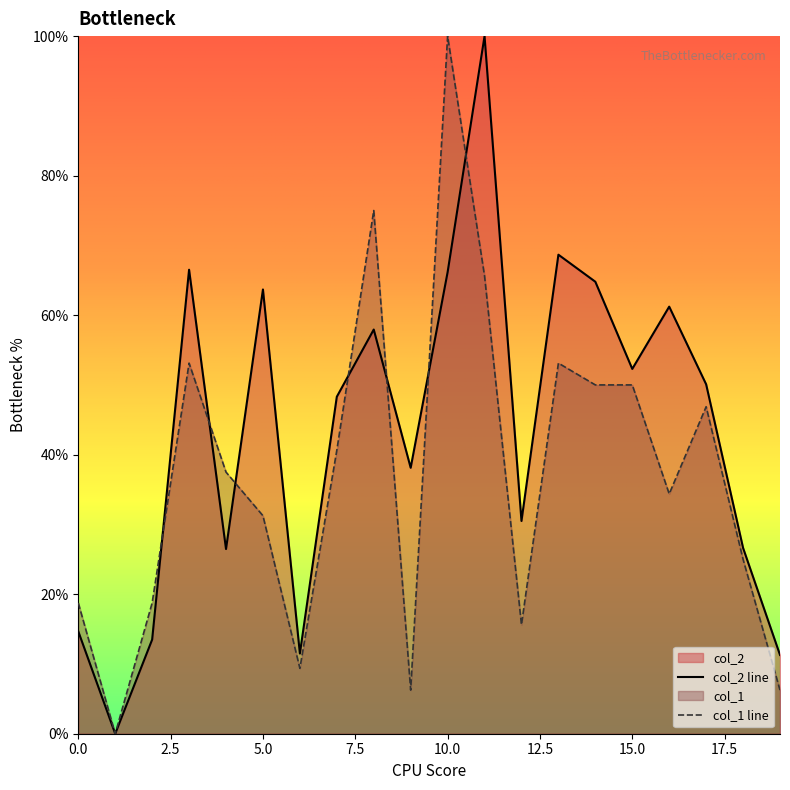

Is the value of col_2 at 7 greater than the value of col_1 at 7?

Yes